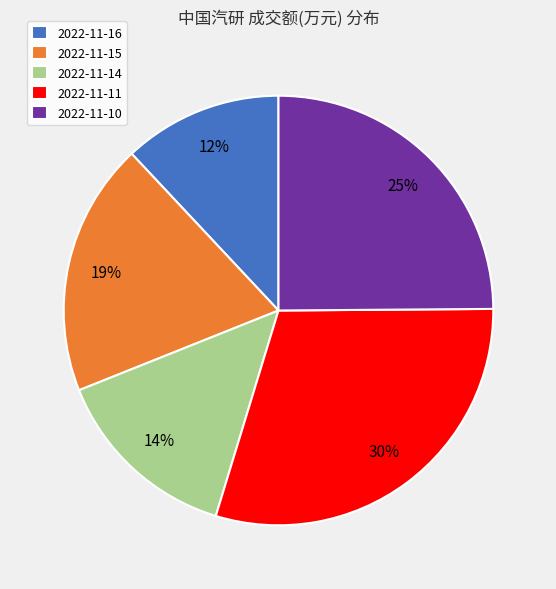

To the nearest percent, what is the difference between the 2022-11-11 and 2022-11-16 slice percentages?

18%